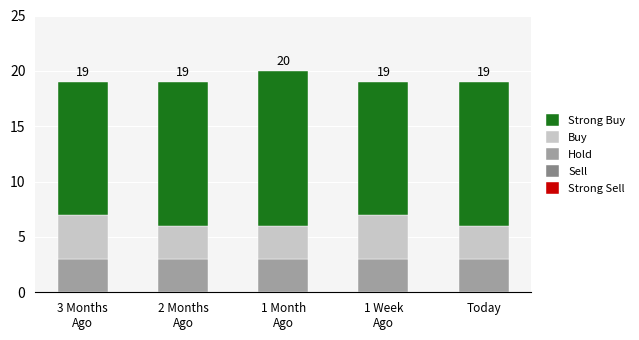

What is the maximum value for Hold?

3